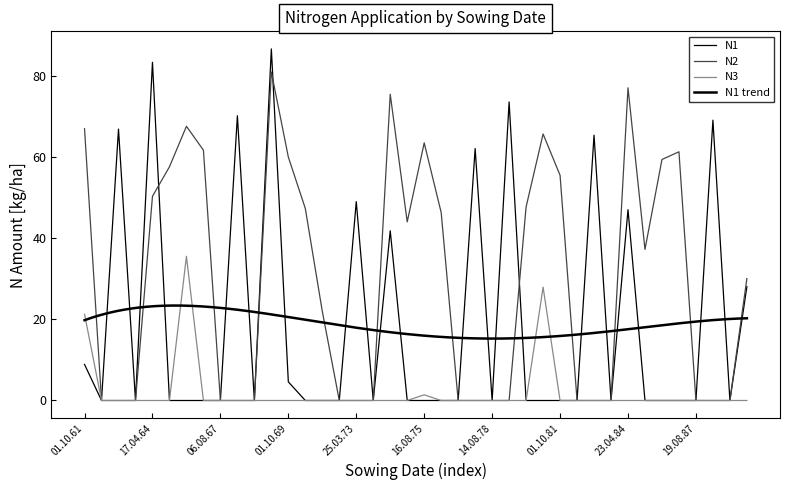

What is the spread (max minus min) of values at 16.08.70?

47.4